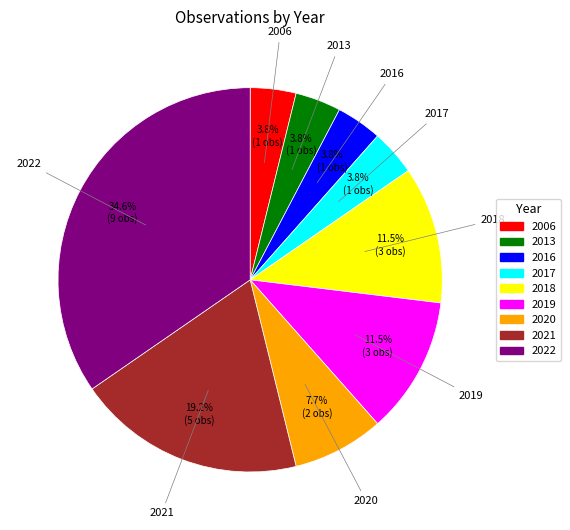

Which has a higher value, 2018 or 2020?

2018